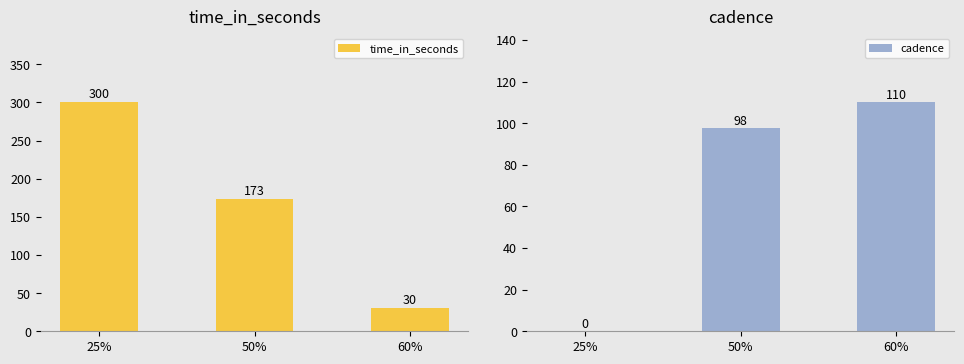

Which has a higher value, 50% or 60%?

50%